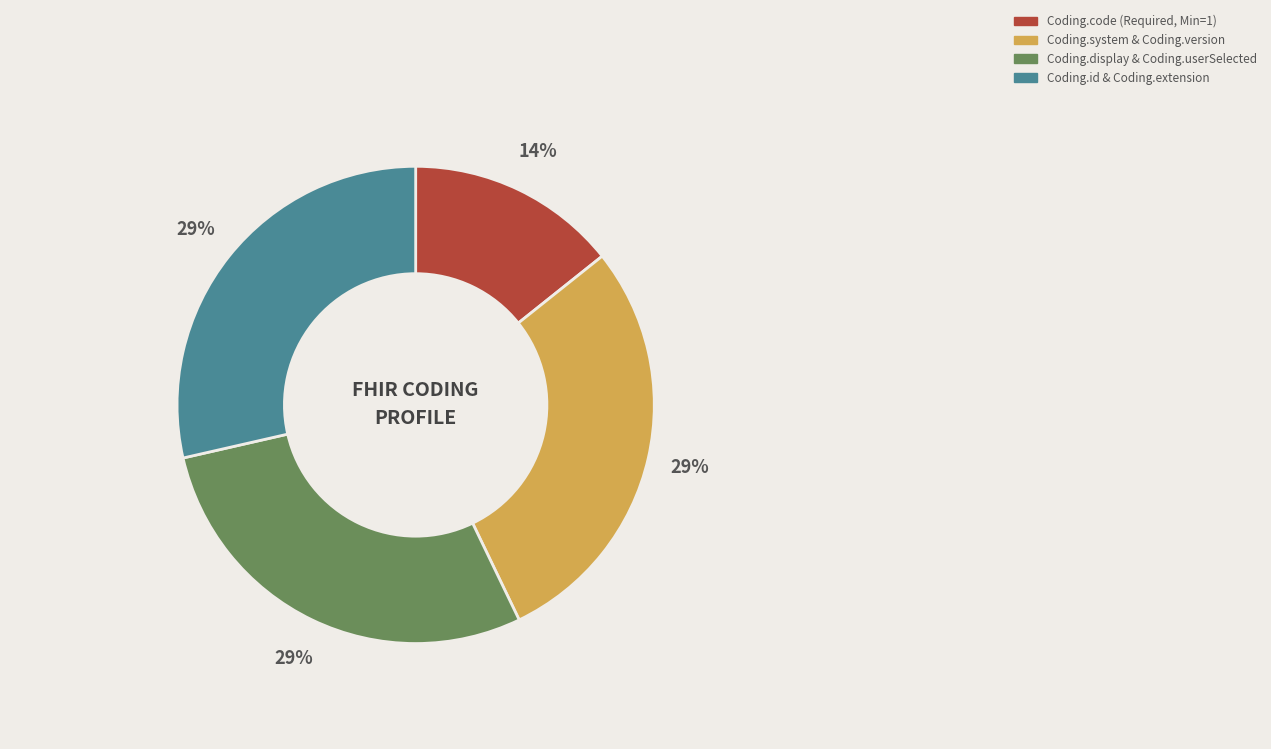

Does any single category account for the majority?

No